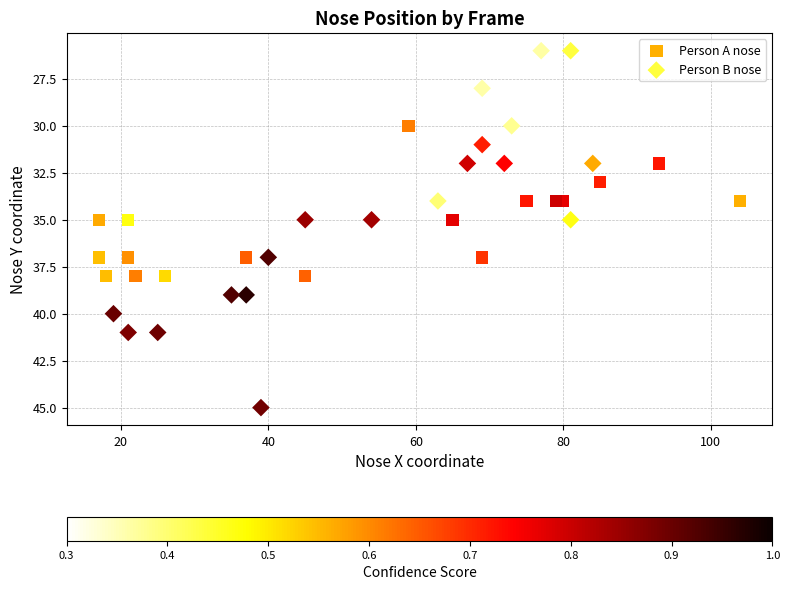

What are all the series names shown in the legend?

Person A nose, Person B nose